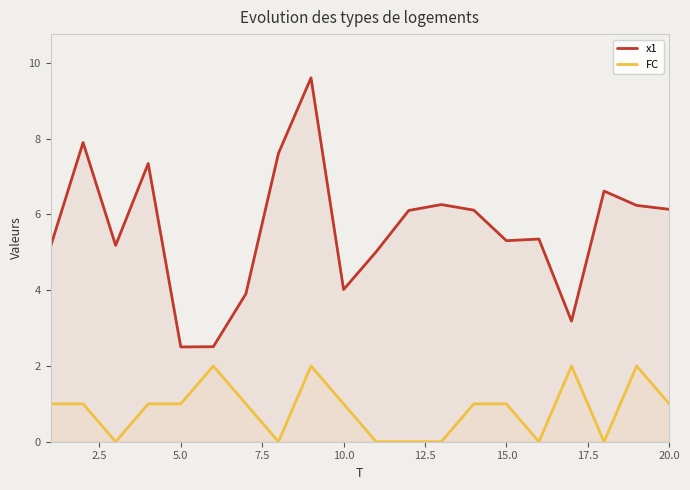

List the series in order of their peak value, highest first.

x1, FC